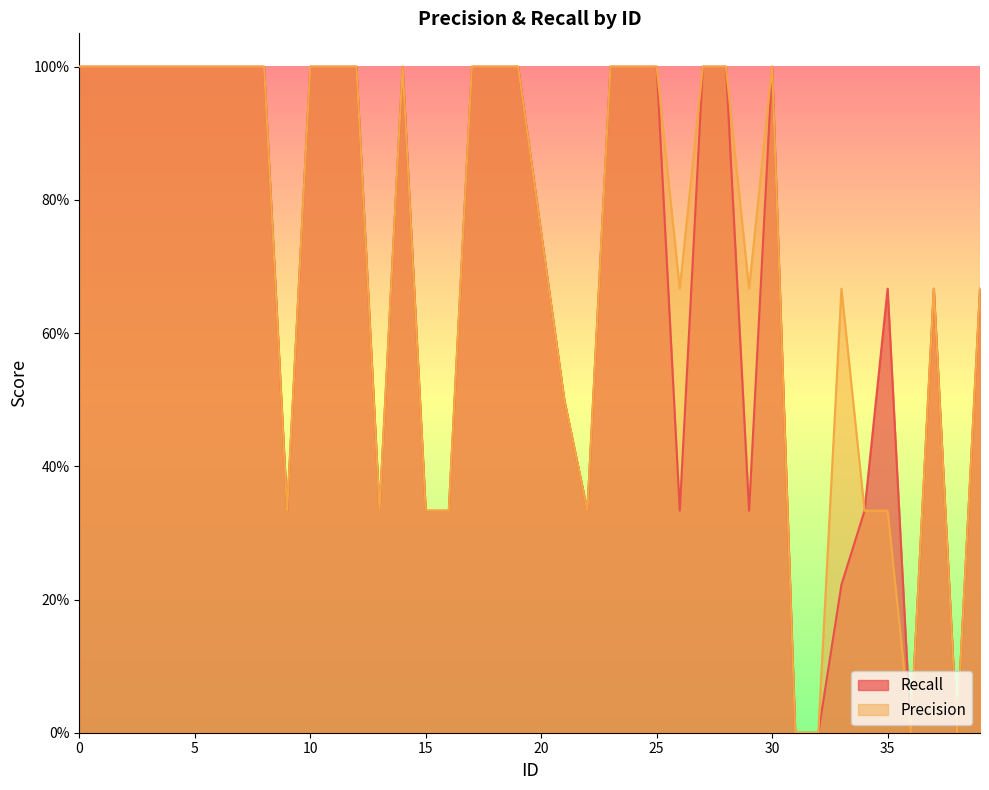

The Precision series shows 0.5 at 15. True or false?

False